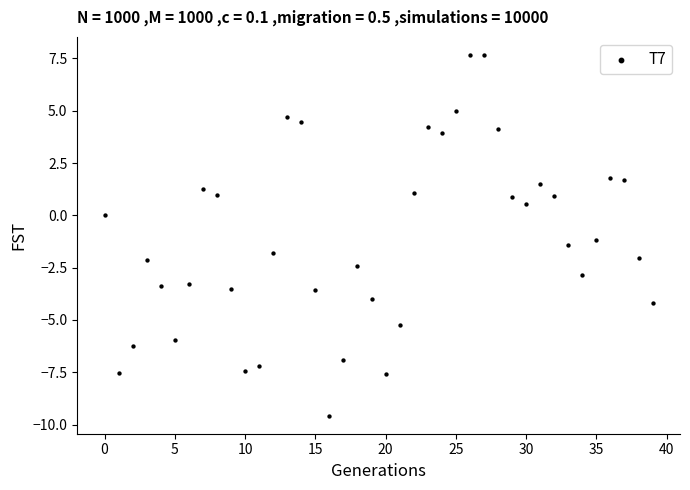

What is the range of Y values (max minus min)?

17.2